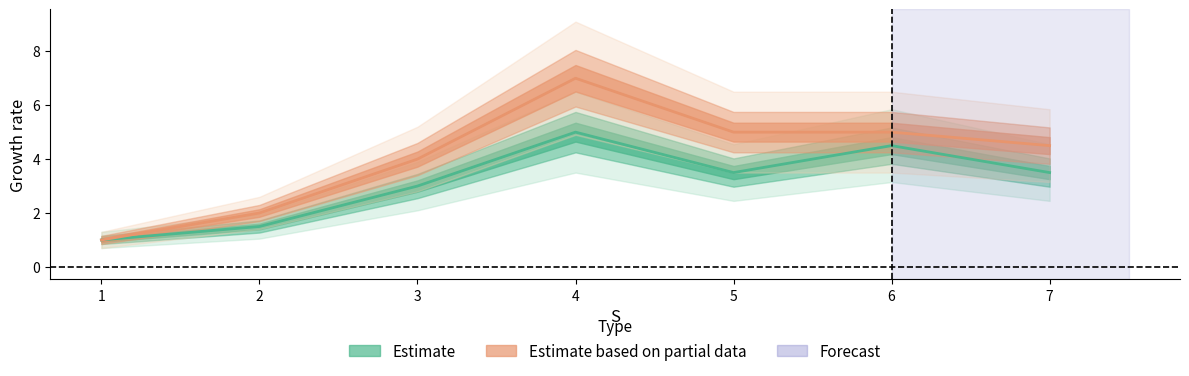

Which series changed the most between 1 and 5?

B